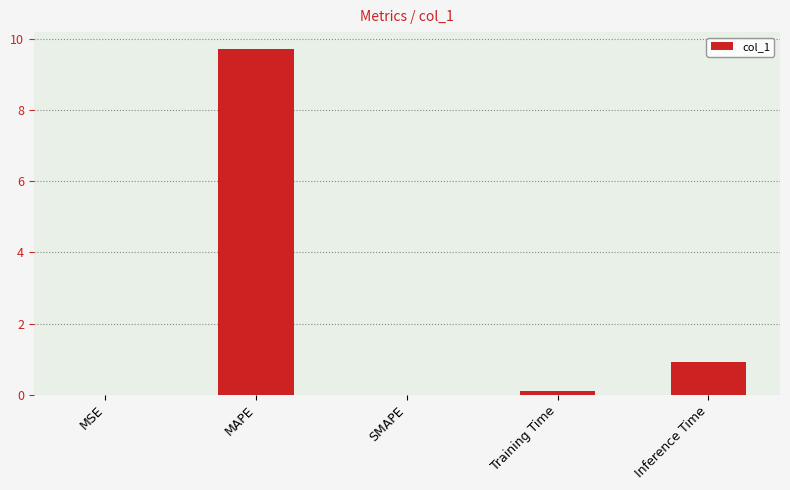

What is the sum of all values?

10.7